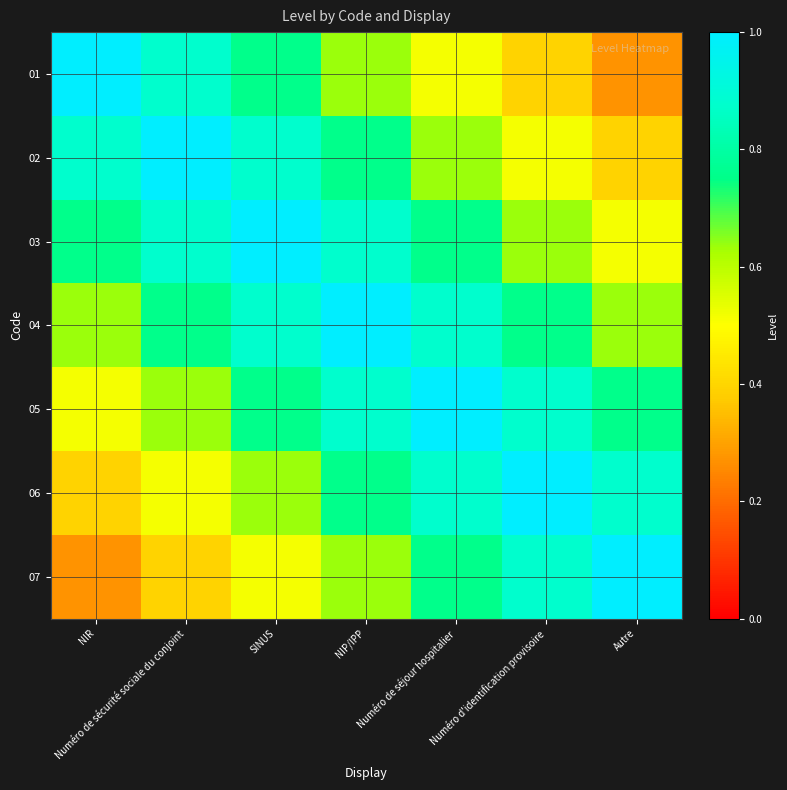

How many series are shown in this chart?

7